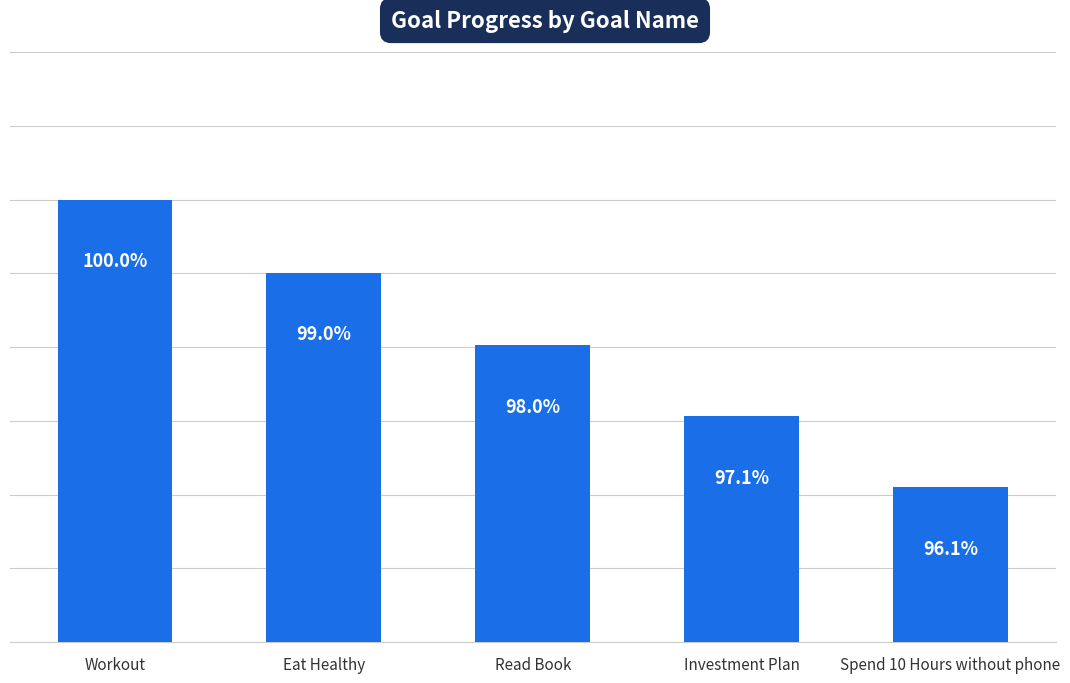

Rank the categories by value from lowest to highest.

Spend 10 Hours without phone, Investment Plan, Read Book, Eat Healthy, Workout